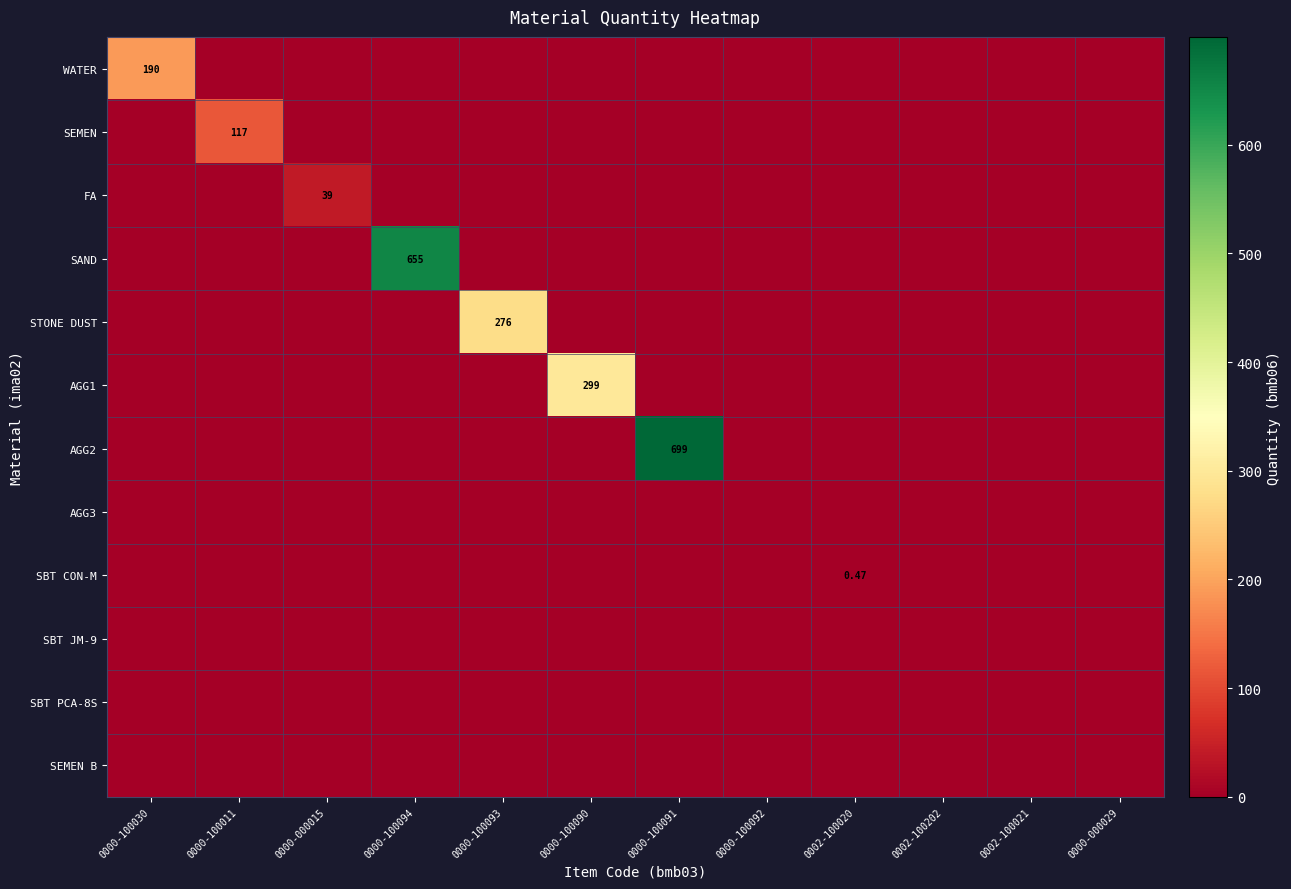

What is the spread (max minus min) of values at 0000-100094?

655.0